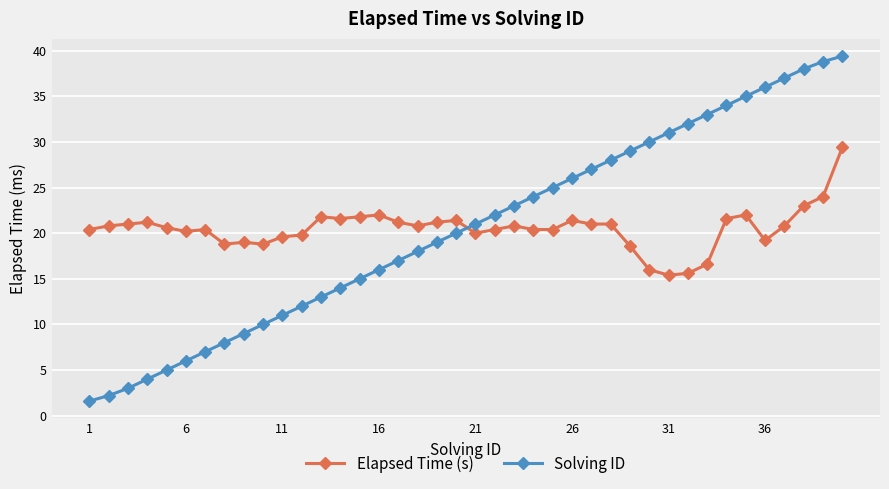

What are all the series names shown in the legend?

Elapsed Time (s), Solving ID